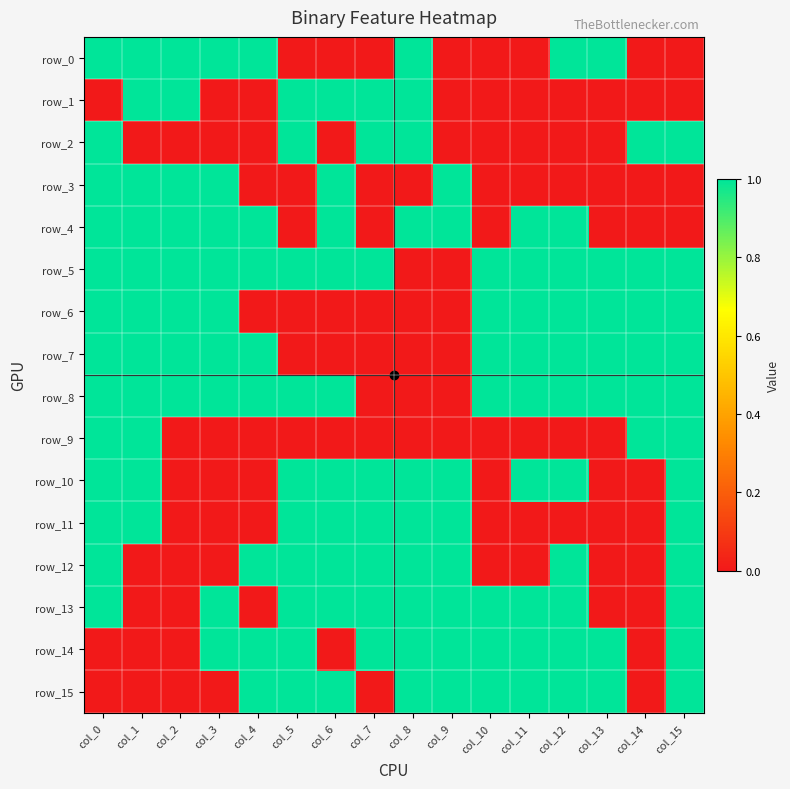

At which category is the sum across all series the highest?

col_0